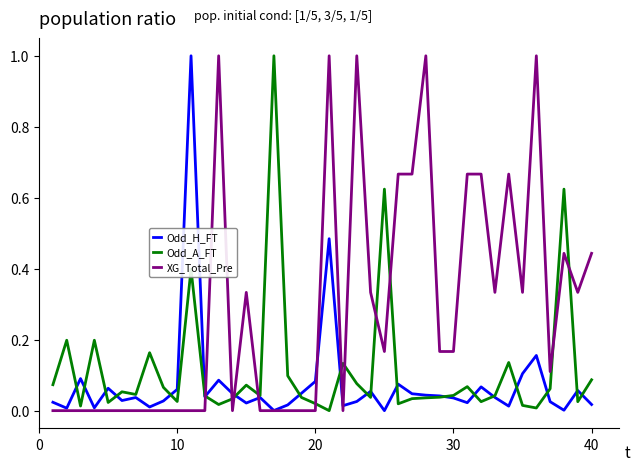

Which series has the largest total across all categories?

XG_Total_Pre